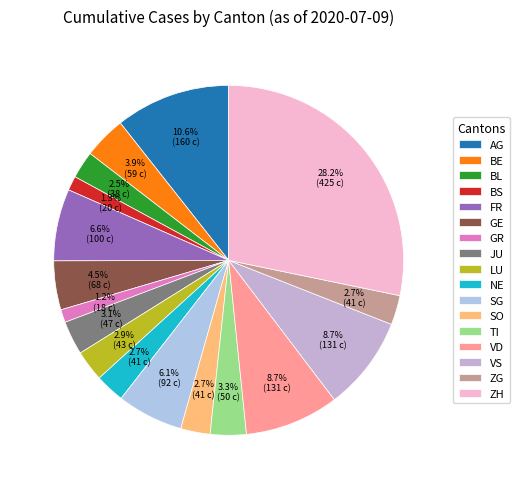

Count the number of slices in the pie.

17